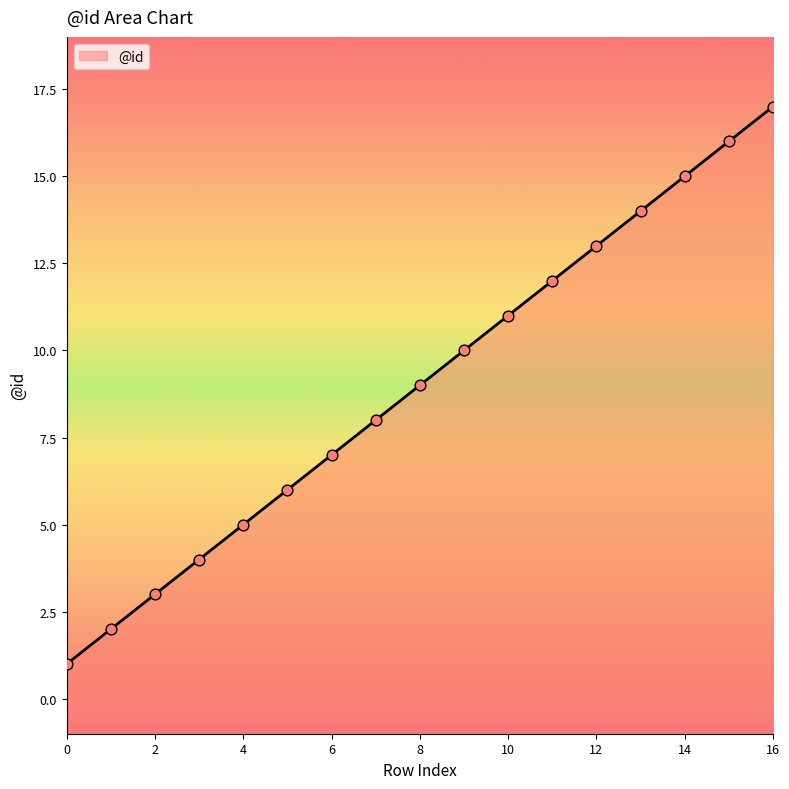

What is the maximum value shown in the chart?

17